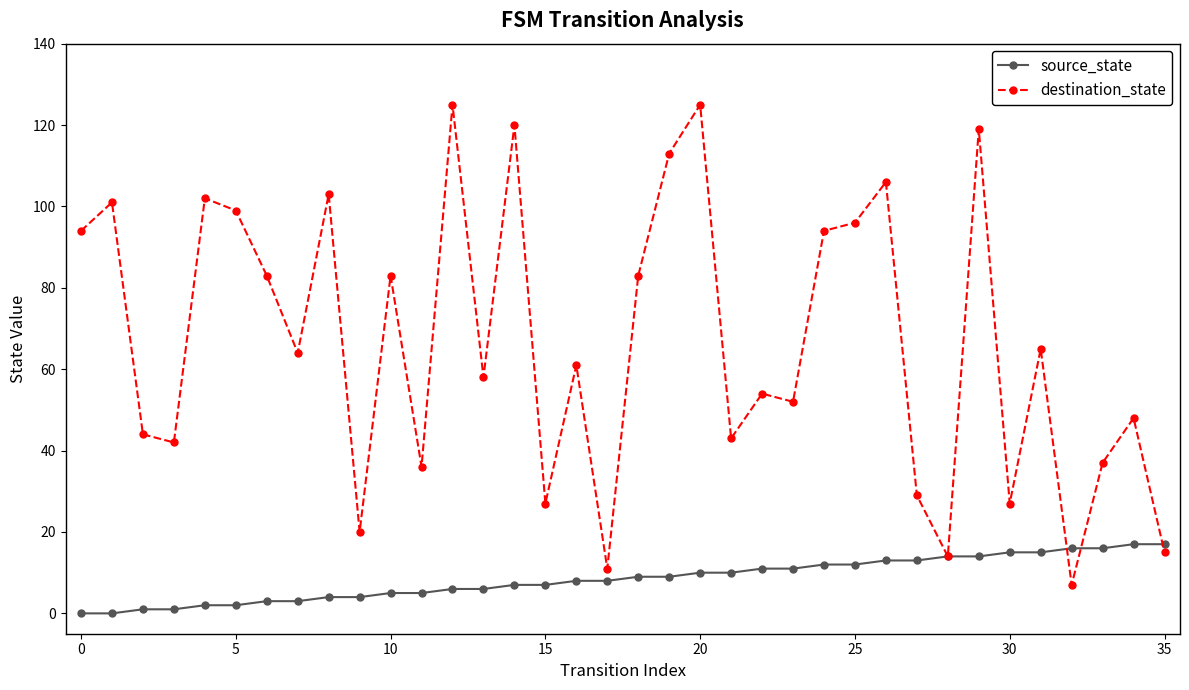

Which series has the largest total across all categories?

destination_state